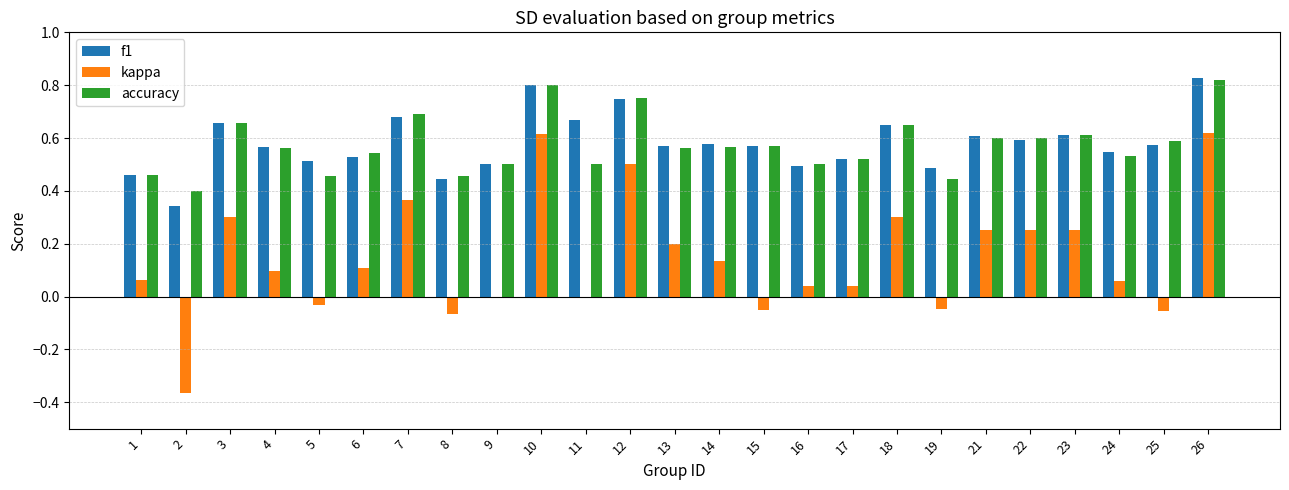

Which label corresponds to the largest value in the chart?

26